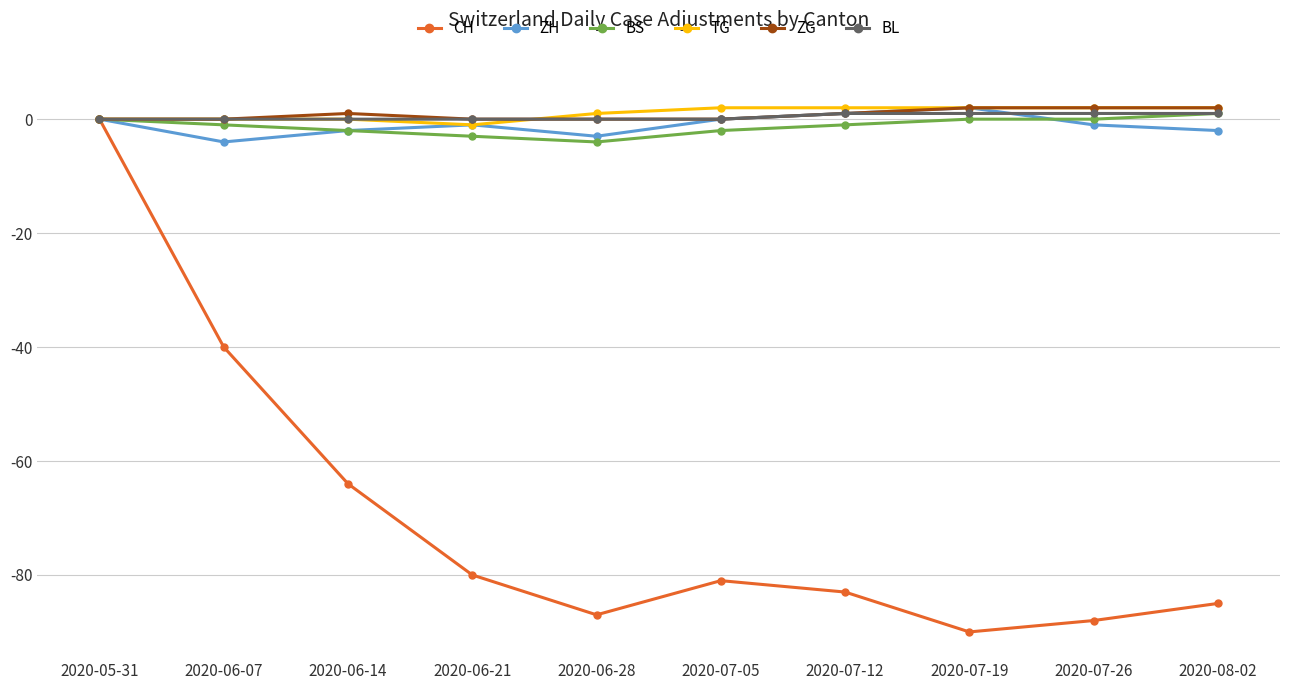

Count the number of categories in the chart.

10